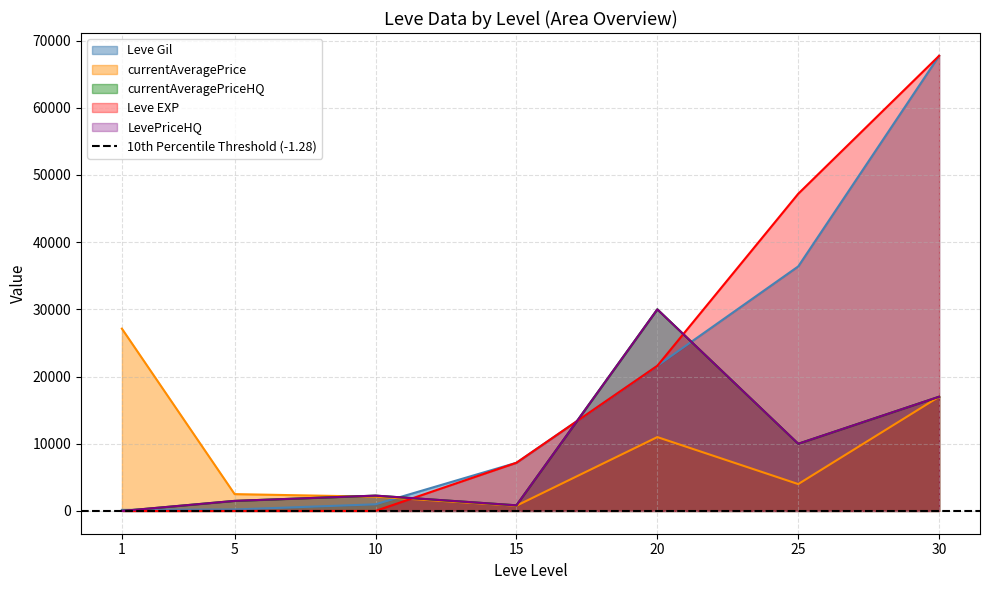

Reading left to right, list all the values displayed in this chart.

Leve Gil: 160	220	990	7170	21600	36390	67730
Leve EXP: 1	5	9	7170	21600	47200	67730
currentAveragePrice: 27128	2507	2122	782	10992	4000	17000
currentAveragePriceHQ: 0	1499	2284	840	30000	10000	17000
LevePriceHQ: 0	1499	2284	840	30000	10000	17000